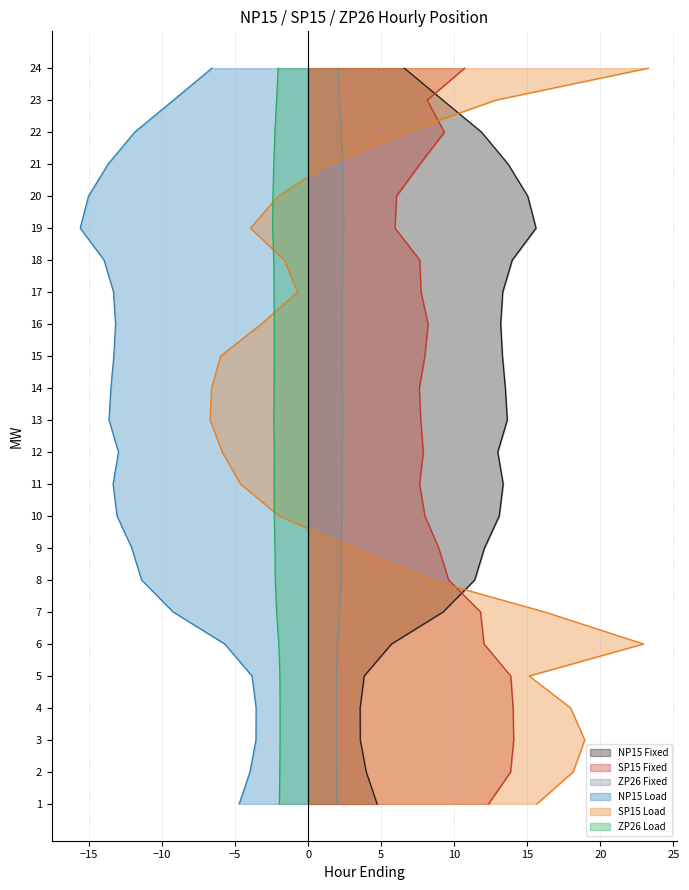

What is the minimum value for NP15 Load?

-15.6